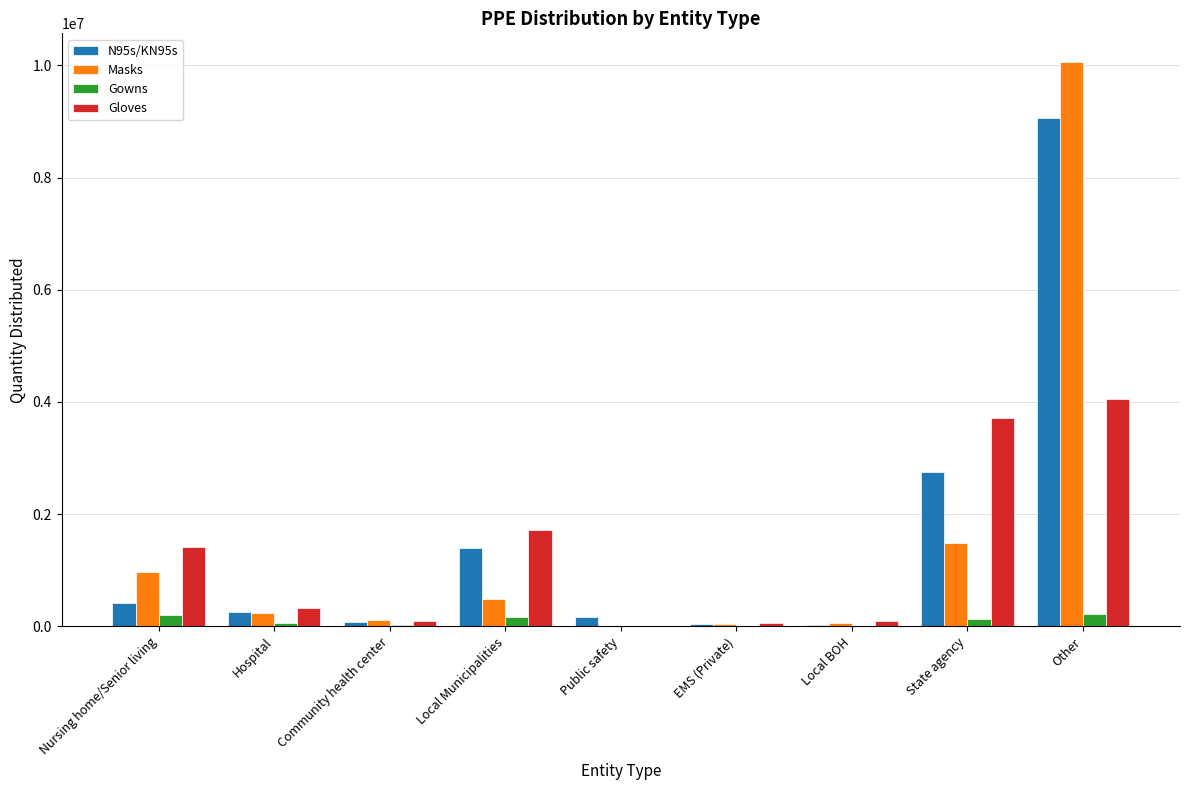

How many groups of bars are there?

9